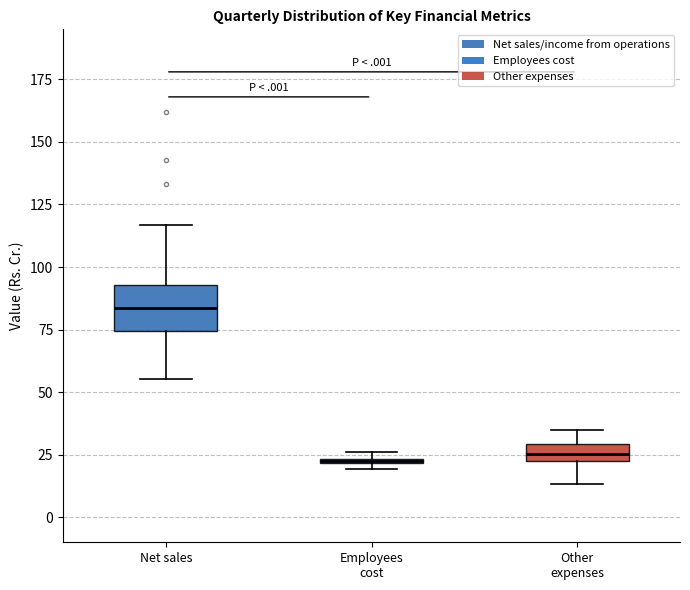

Where does the lower whisker of the box for Other expenses end on the y-axis? The values are not printed on the chart, so give them approximately, as read against the axis.

15